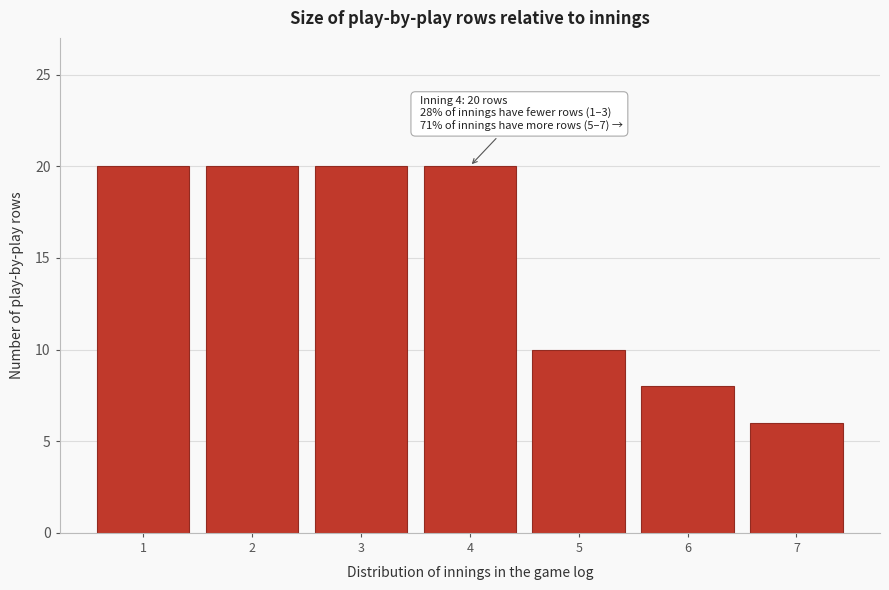

Reading left to right, transcribe all the data shown in this chart.

20	20	20	20	10	8	6